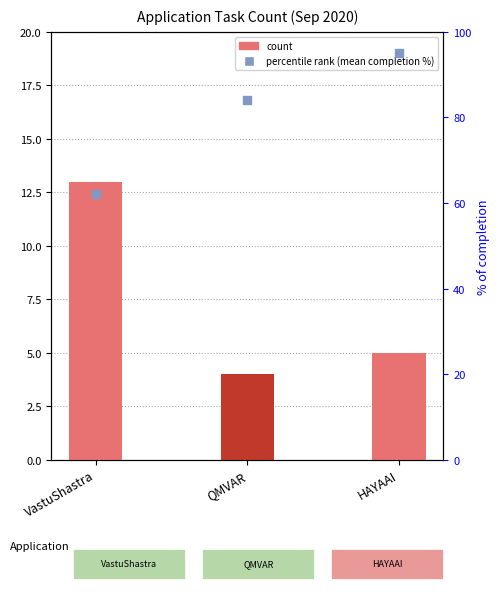

Which series contains the lowest Y value?

count